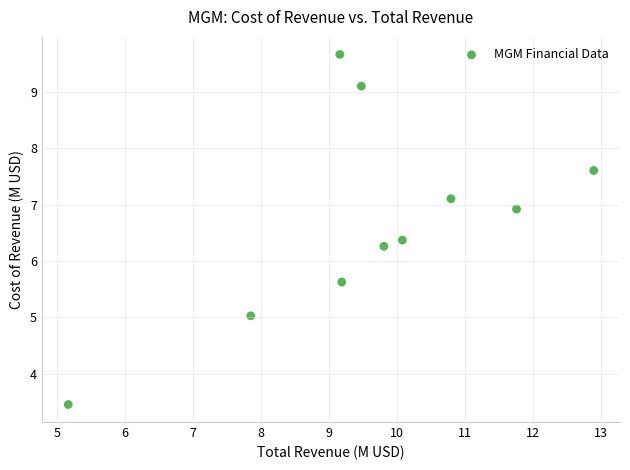

What Y value in the scatter plot is closest to 6?

6.3